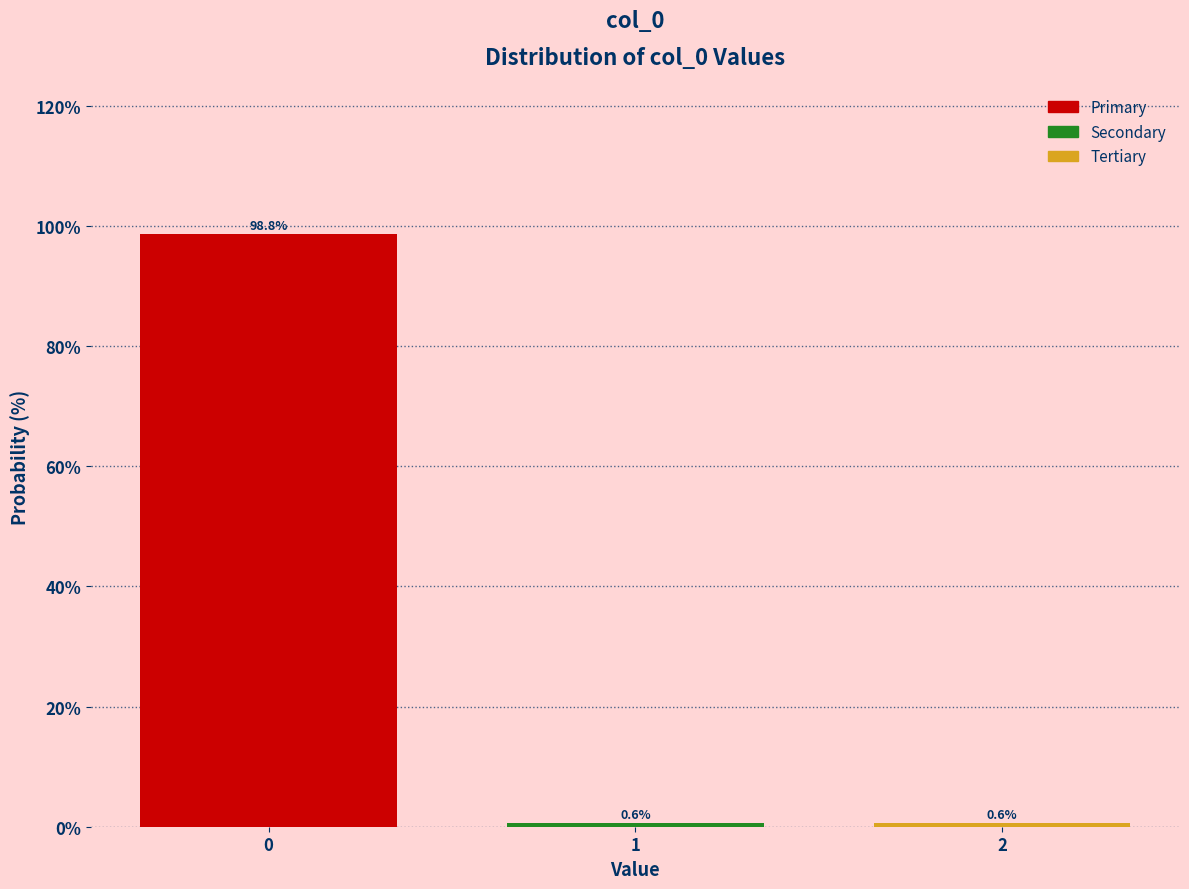

Reading left to right, extract all data points from this chart.

98.8	0.6	0.6